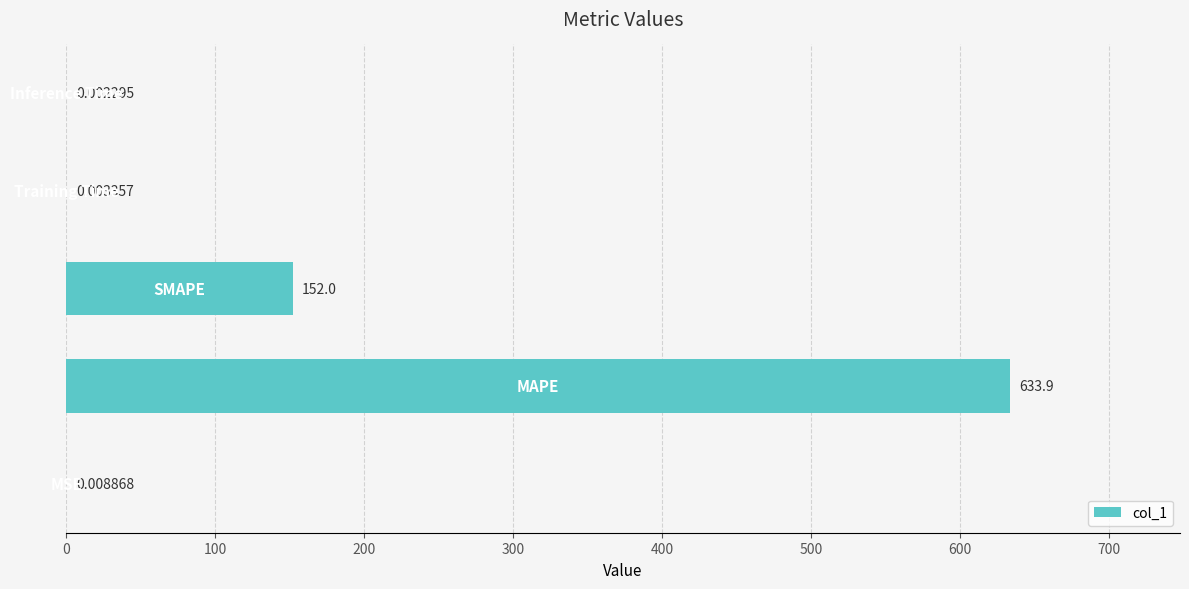

How many distinct data groups are displayed?

1